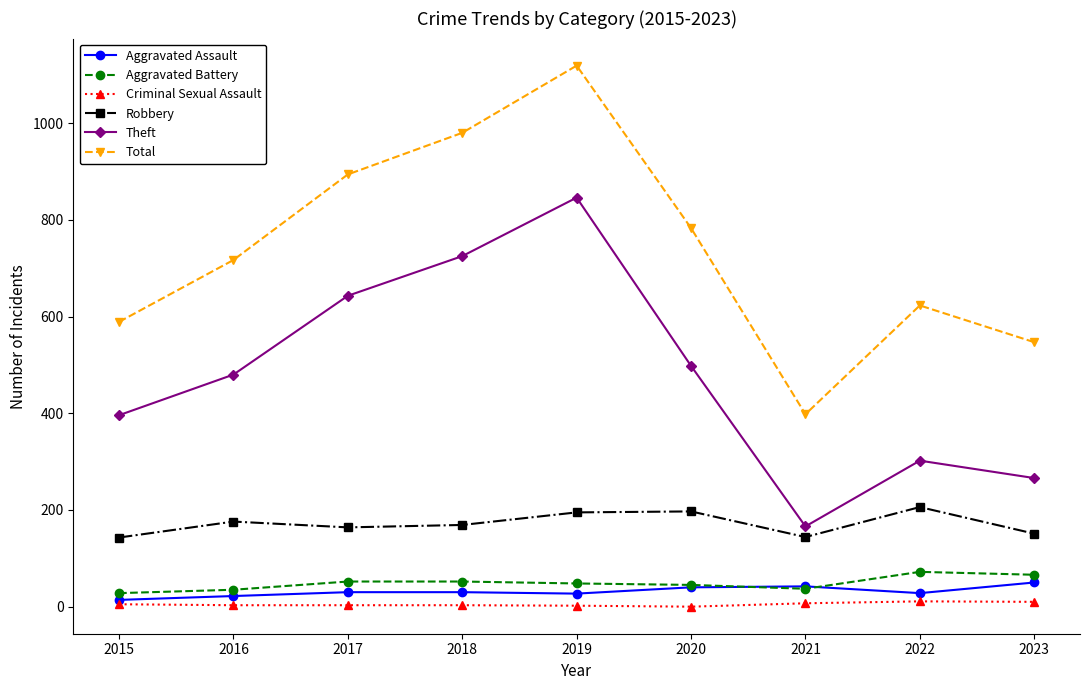

What is the difference between the second highest and second lowest values in the Theft series?

459